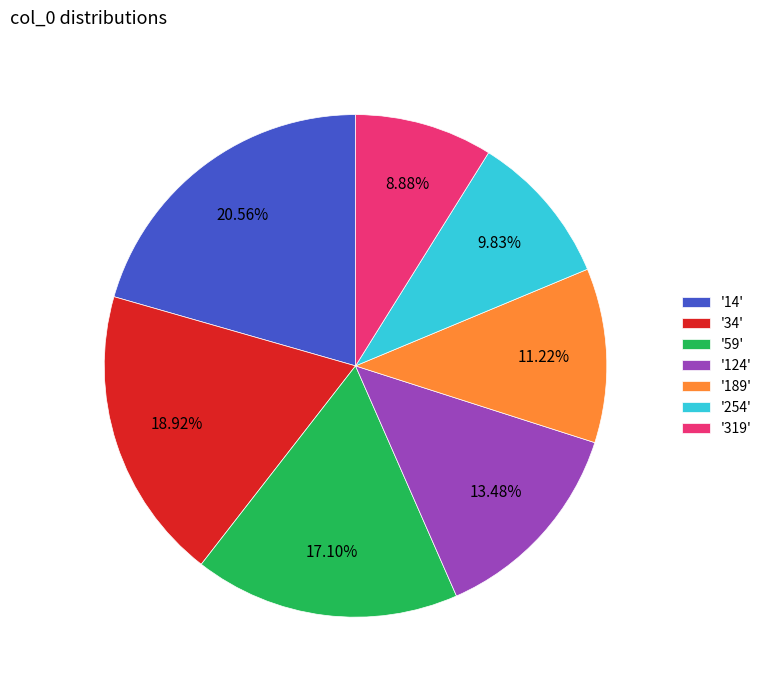

Between '34' and '254', which is larger?

'34'